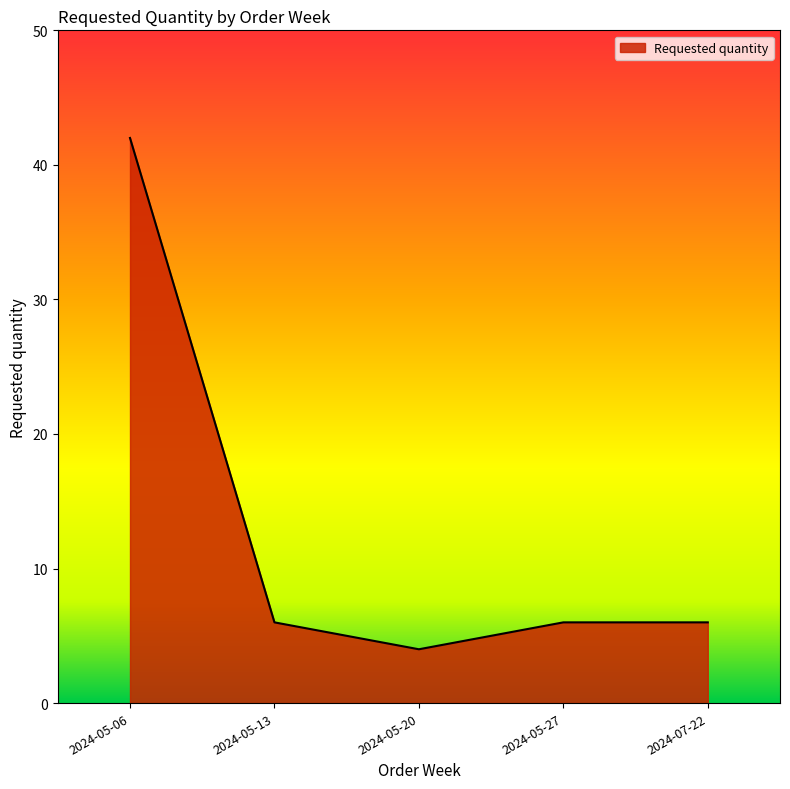

Which category has the lowest value across all series?

2024-05-20